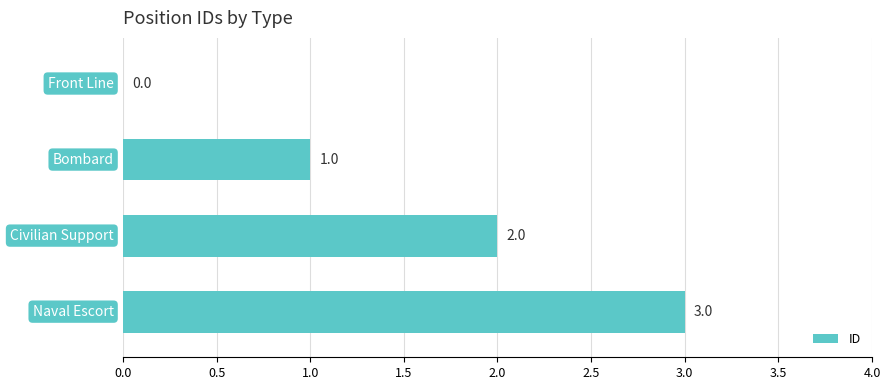

How many values are between 1 and 3?

3